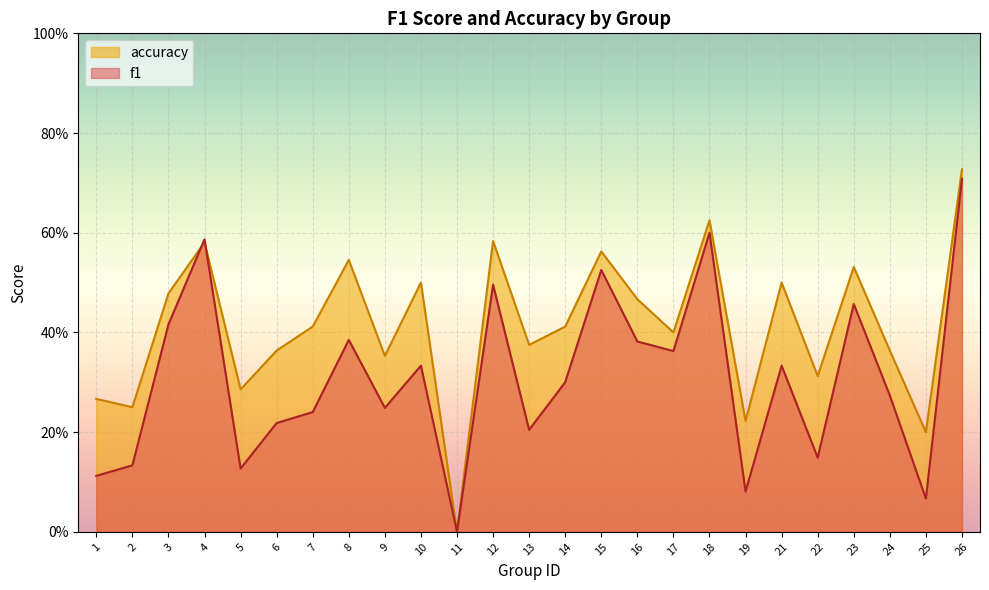

How many values in the accuracy series exceed 0?

24